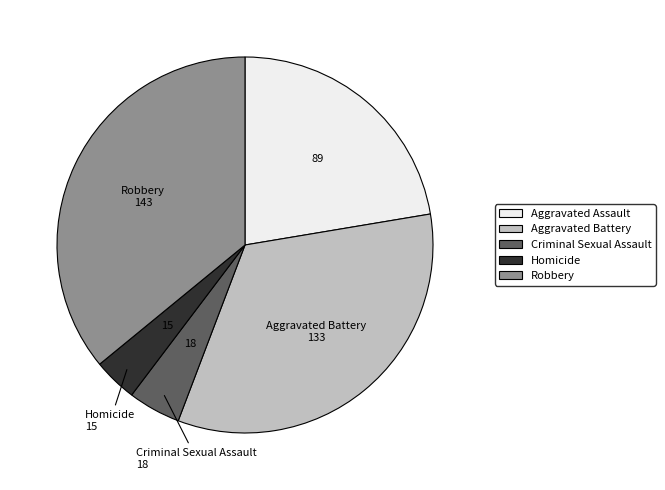

Is the sum of Aggravated Battery and Aggravated Assault greater than half?

Yes